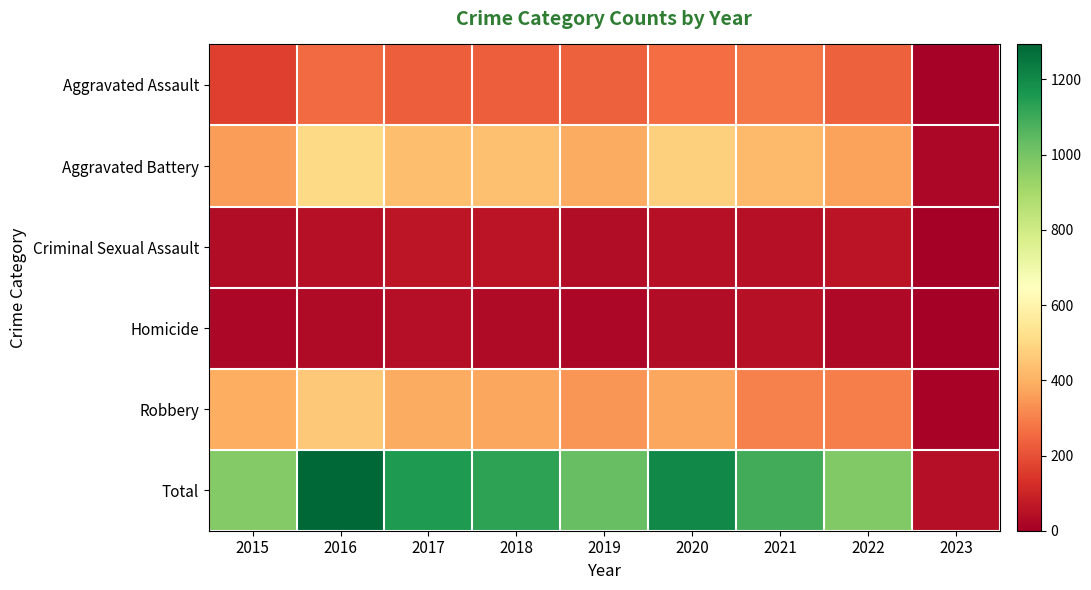

What is the maximum value shown in the chart?

1293